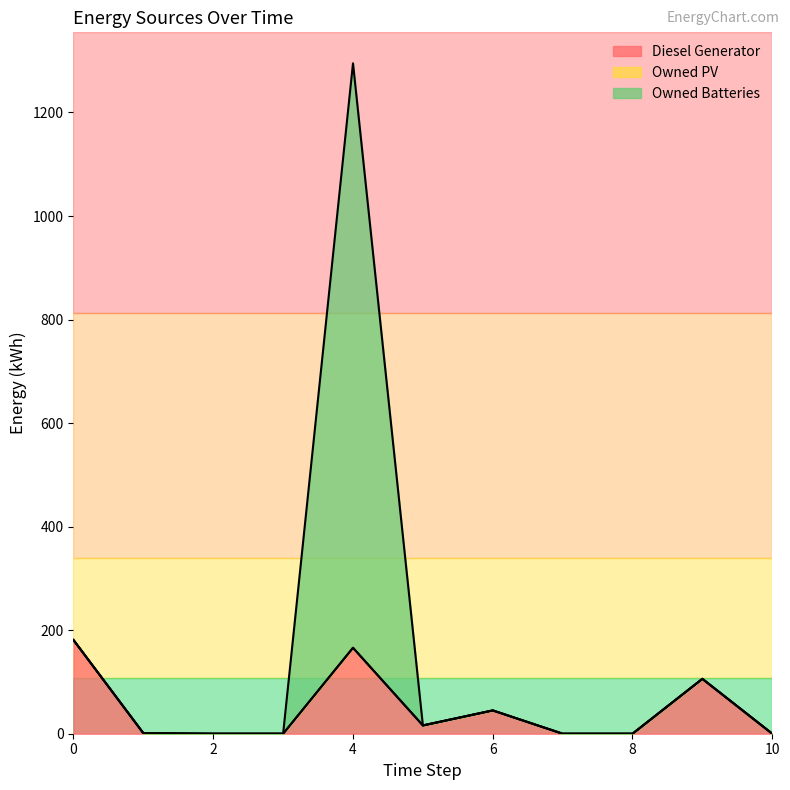

Is it true that Owned Batteries equals 0 at 8?

True